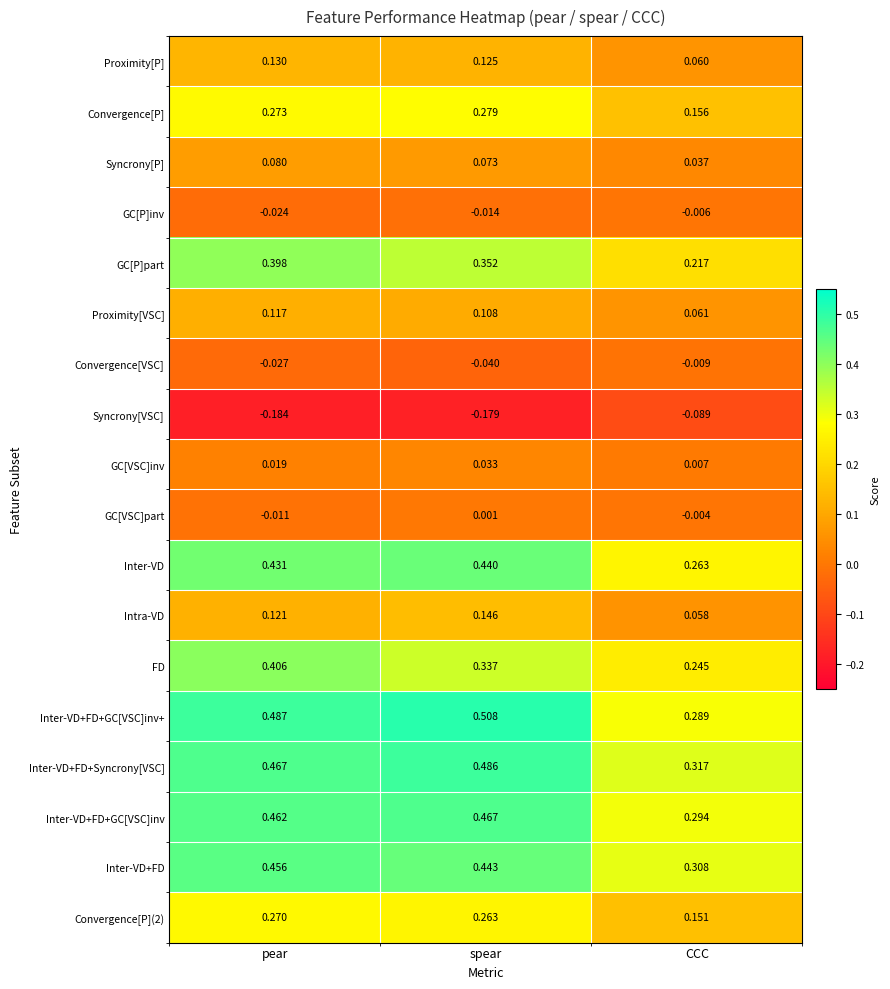

Which category has the lowest value across all series?

pear